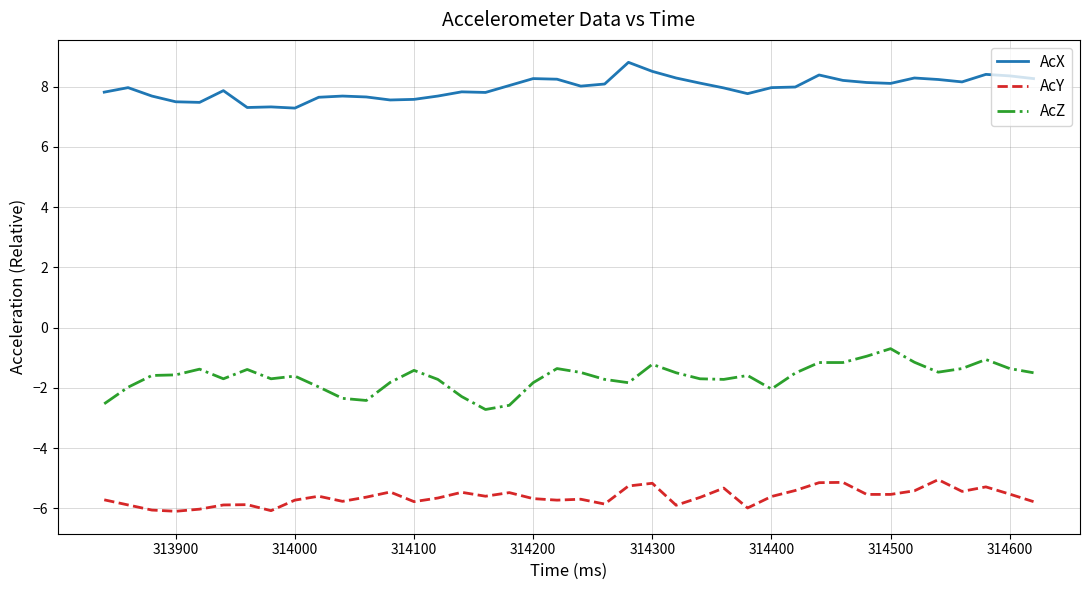

How many lines are shown in the chart?

3